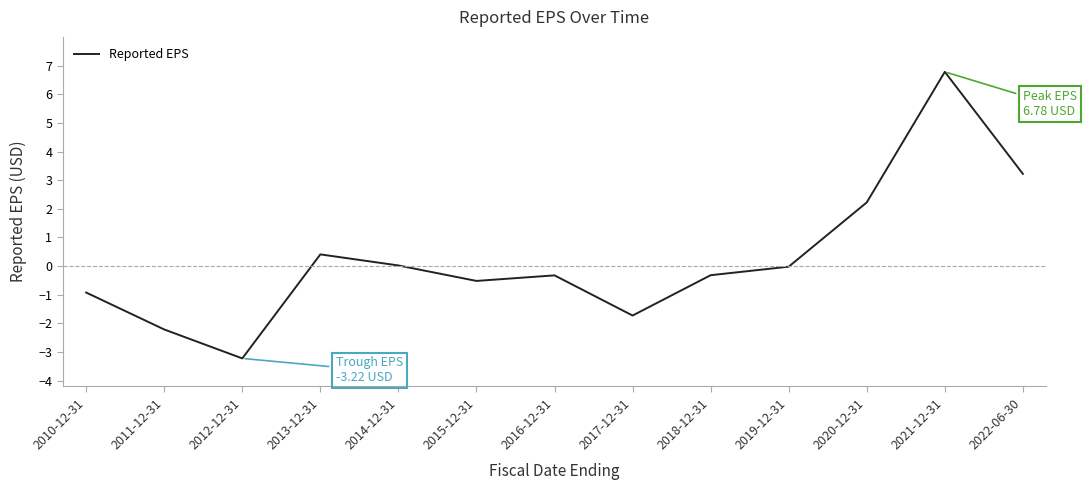

Which label corresponds to the largest value in the chart?

2021-12-31